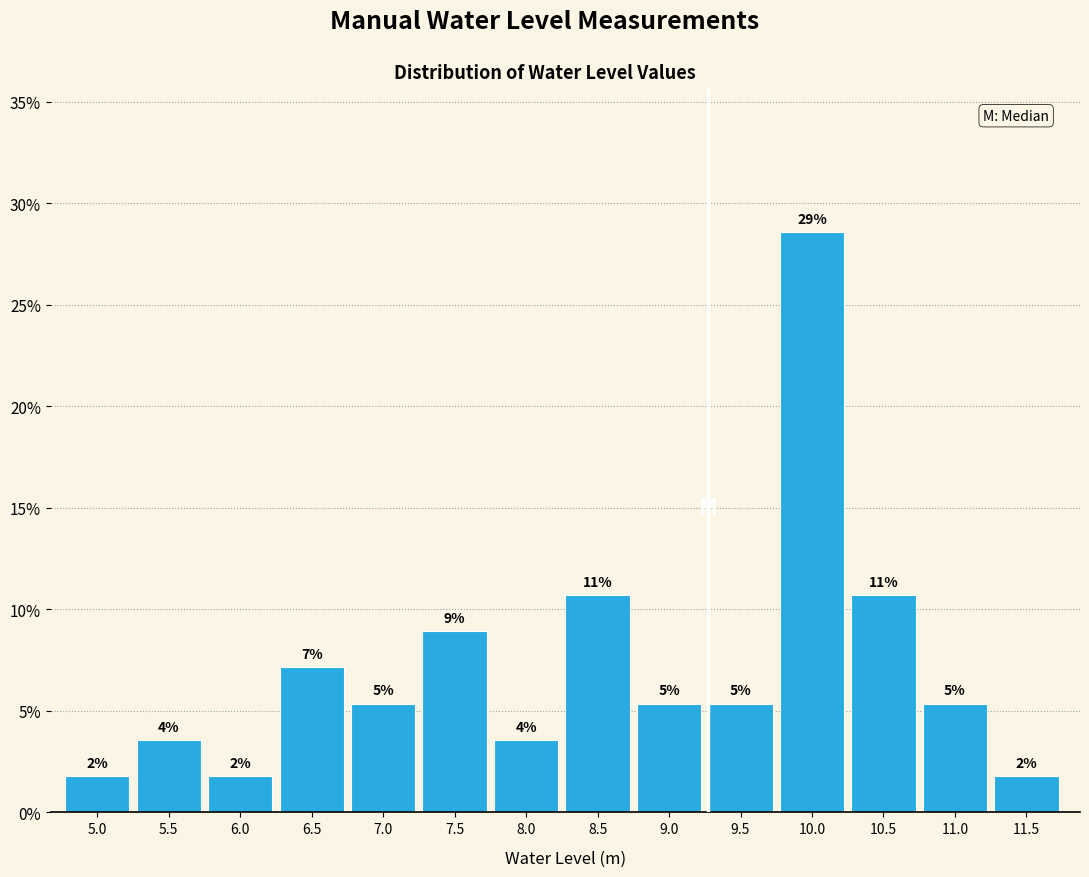

Are the bars horizontal?

No